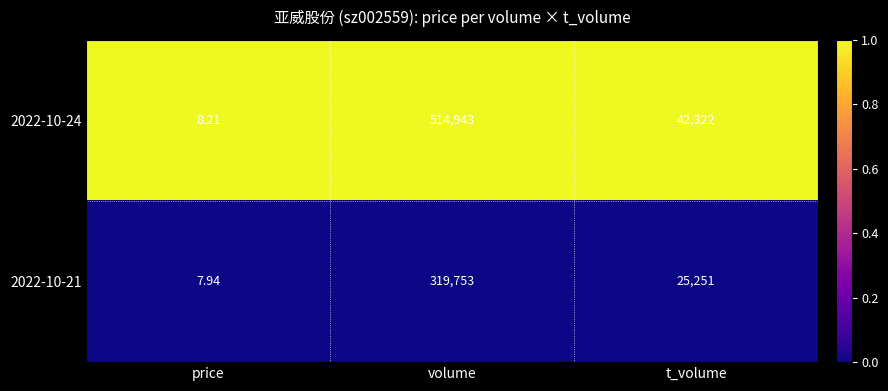

At which category is the sum across all series the highest?

volume